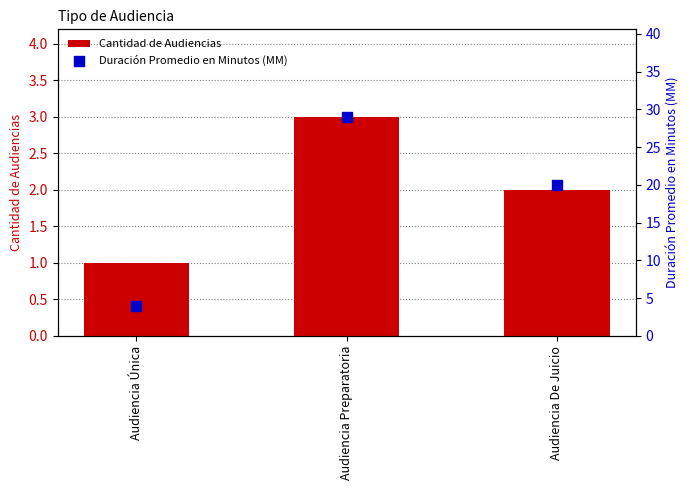

At which category is the sum across all series the highest?

Audiencia Preparatoria